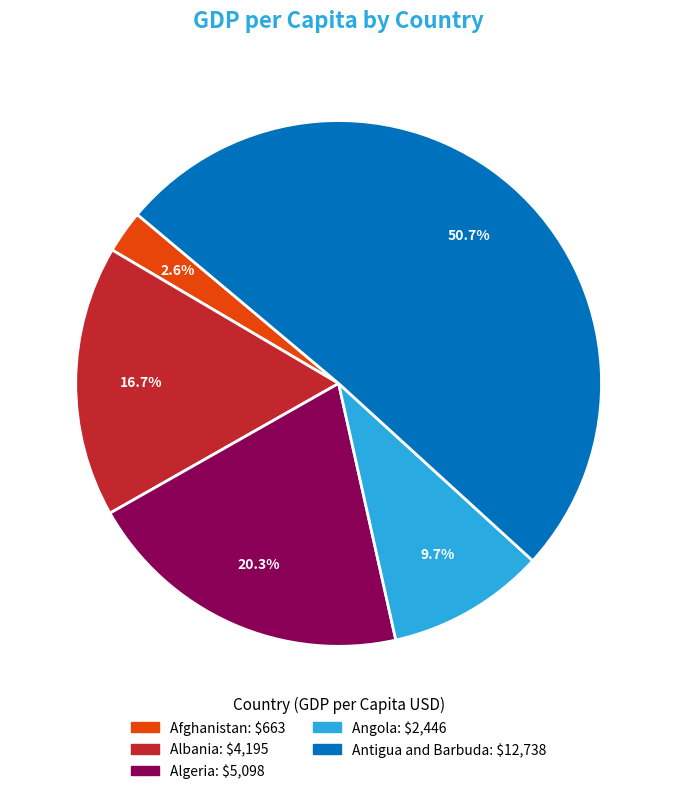

Rank the categories by value from lowest to highest.

Afghanistan, Angola, Albania, Algeria, Antigua and Barbuda